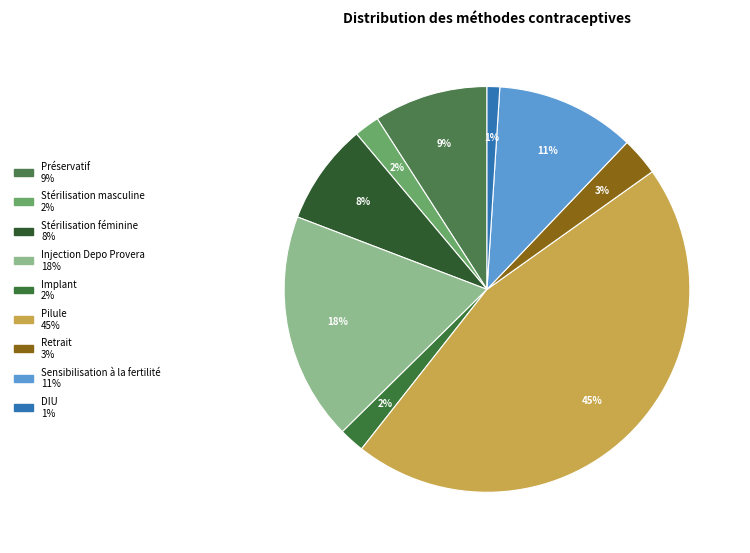

Is Stérilisation féminine the majority of the pie?

No